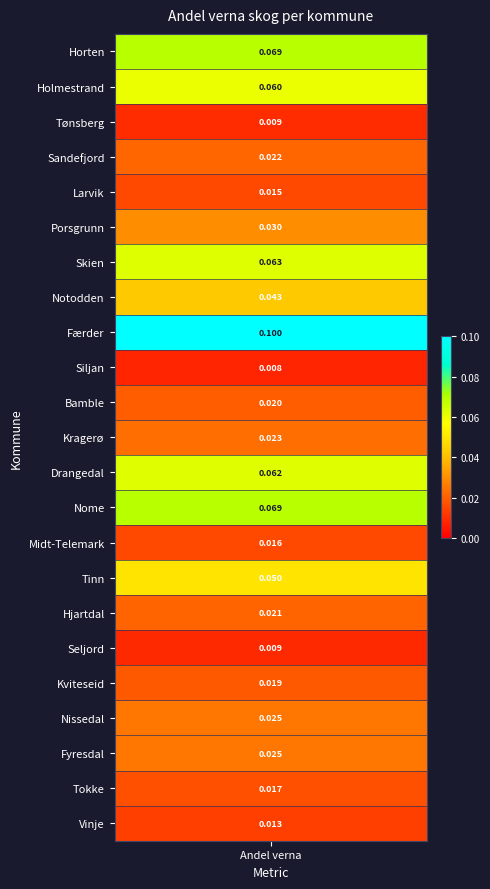

True or false: the data shows 0.1 at Færder.

False